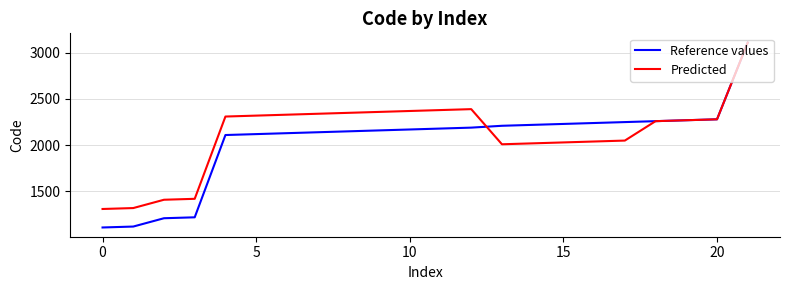

True or false: Predicted and Reference values intersect in this chart.

True